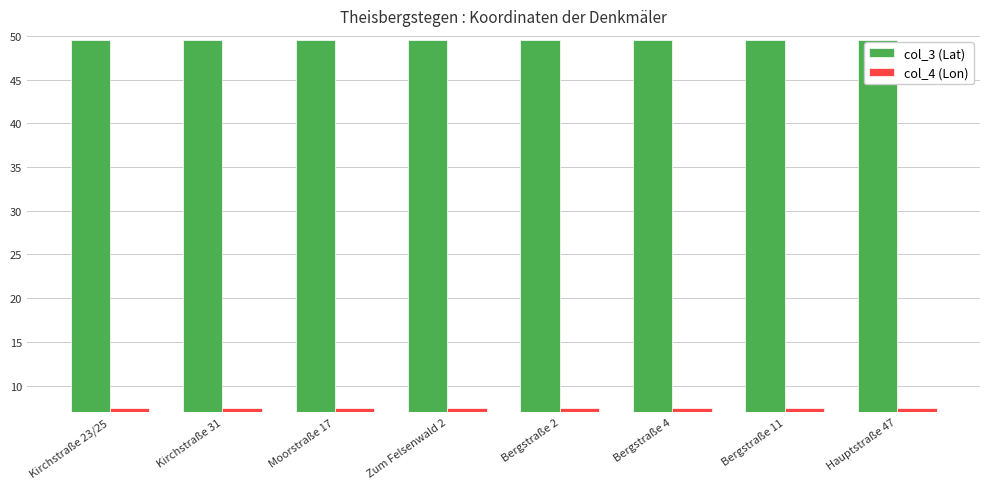

Is it true that col_3 (Lat) equals 28.5 at Bergstraße 11?

False